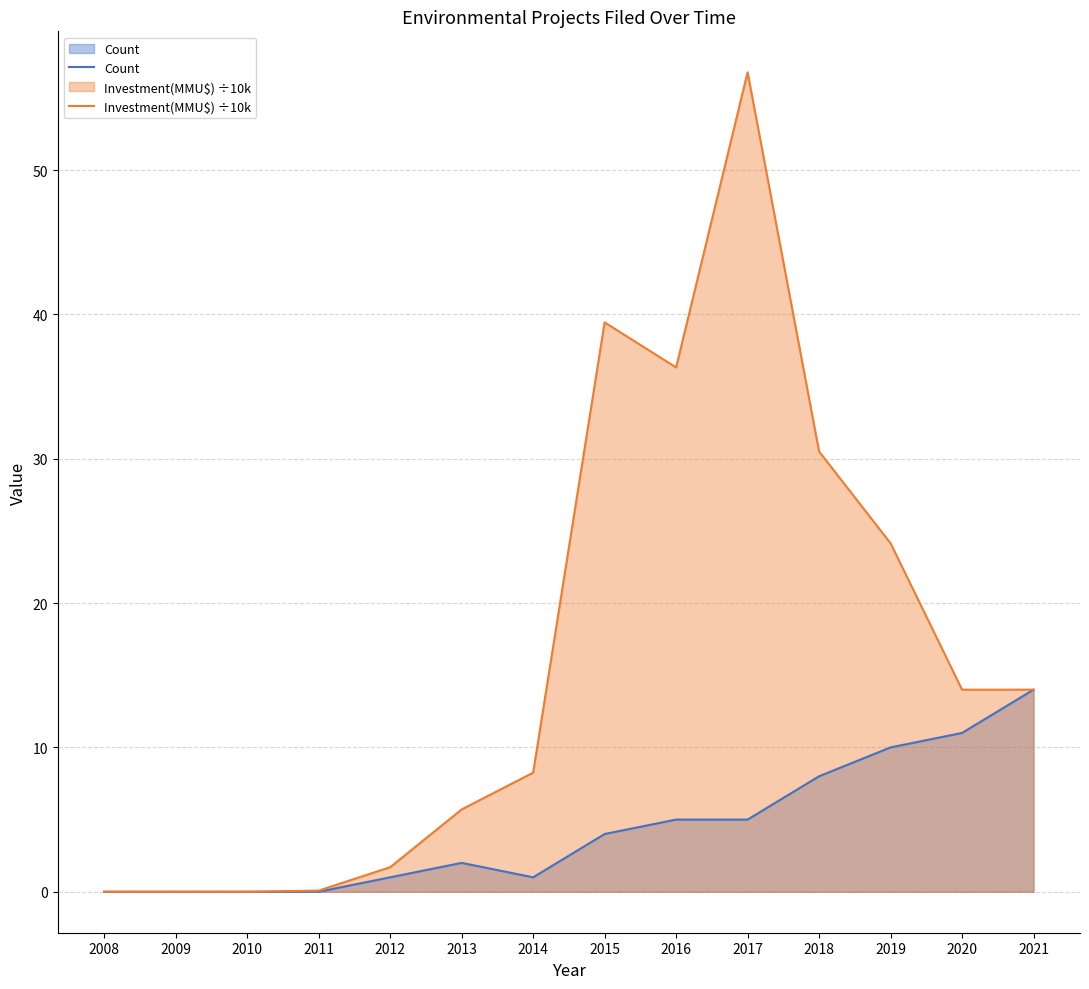

True or false: Investment(MMU$) ÷10k and Count intersect in this chart.

False